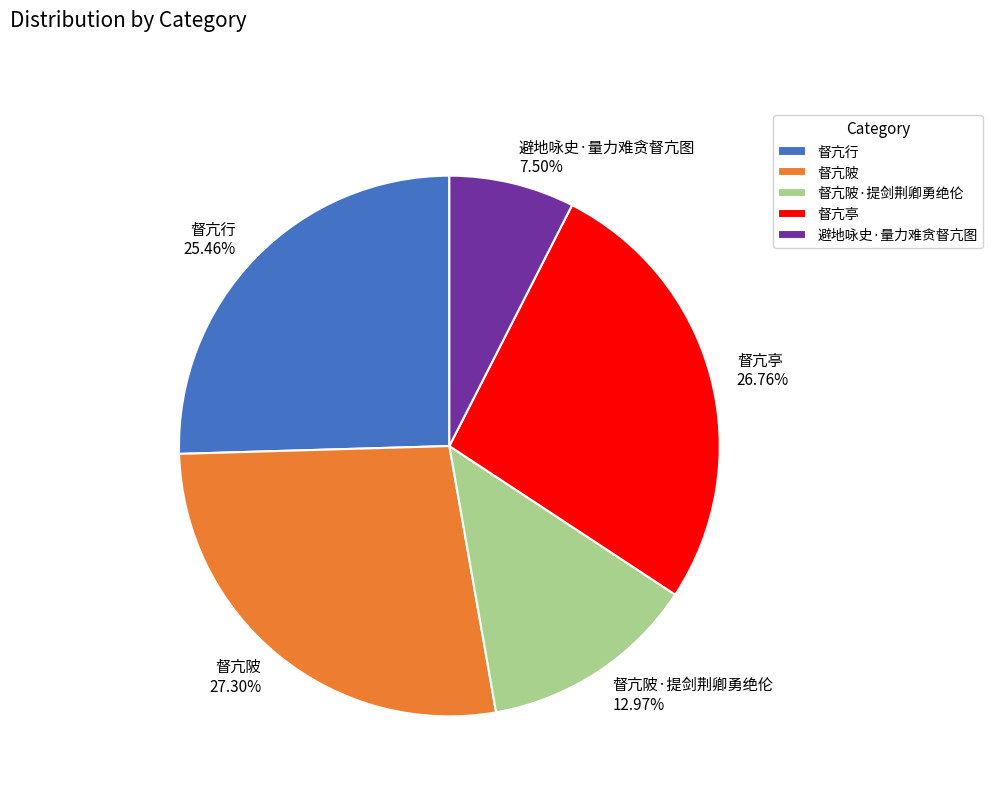

How much of the chart is everything except 督亢亭?

73.2%